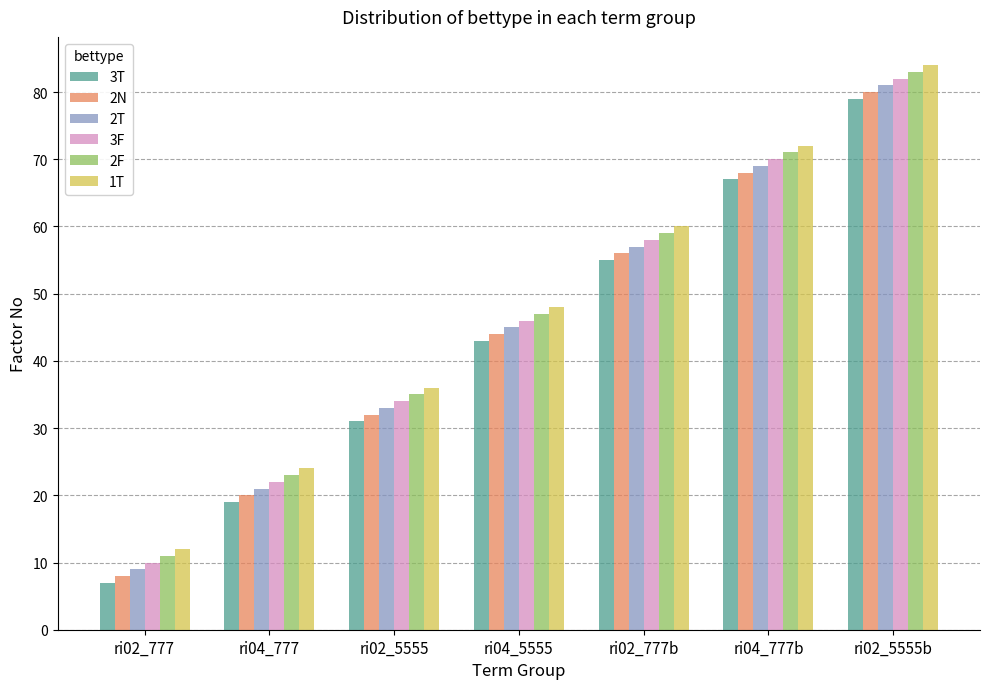

Rank the series at ri02_5555b from highest to lowest value.

1T, 2F, 3F, 2T, 2N, 3T